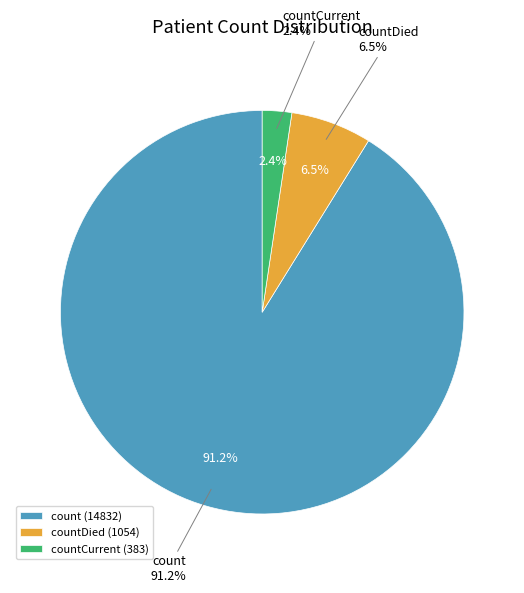

What percentage is the countDied slice, to the nearest percent?

6%